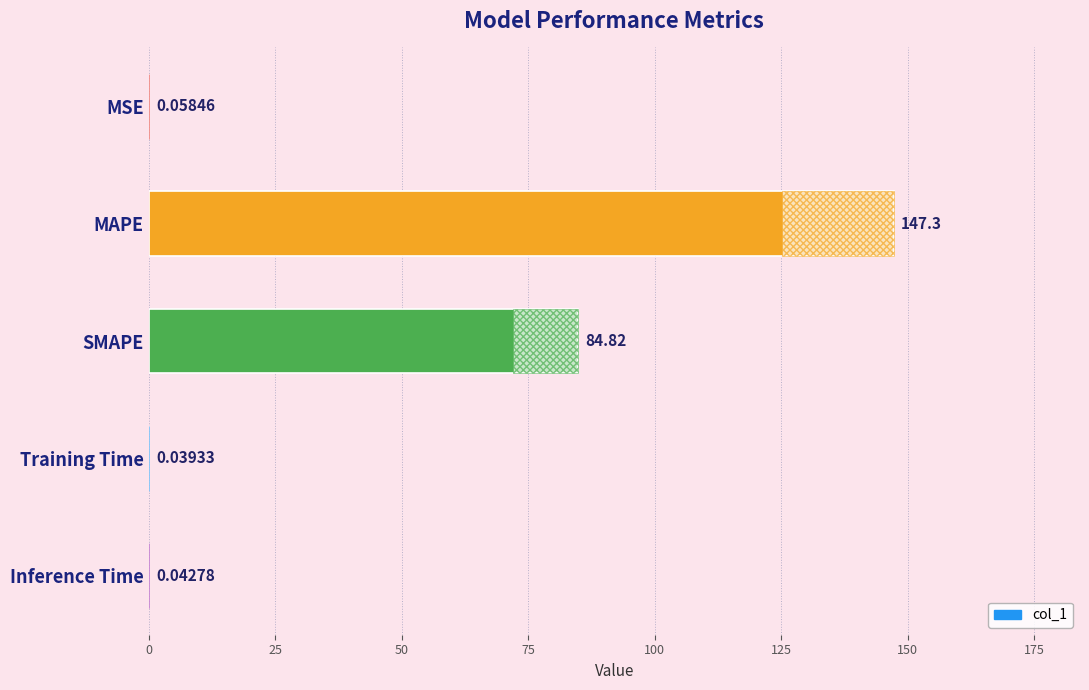

Between MSE and SMAPE, which is larger?

SMAPE